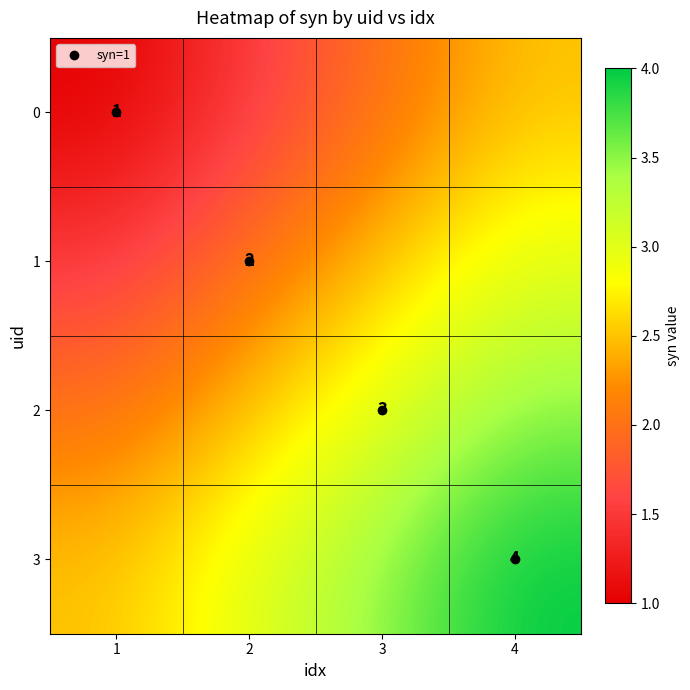

Which label corresponds to the smallest value in the chart?

1